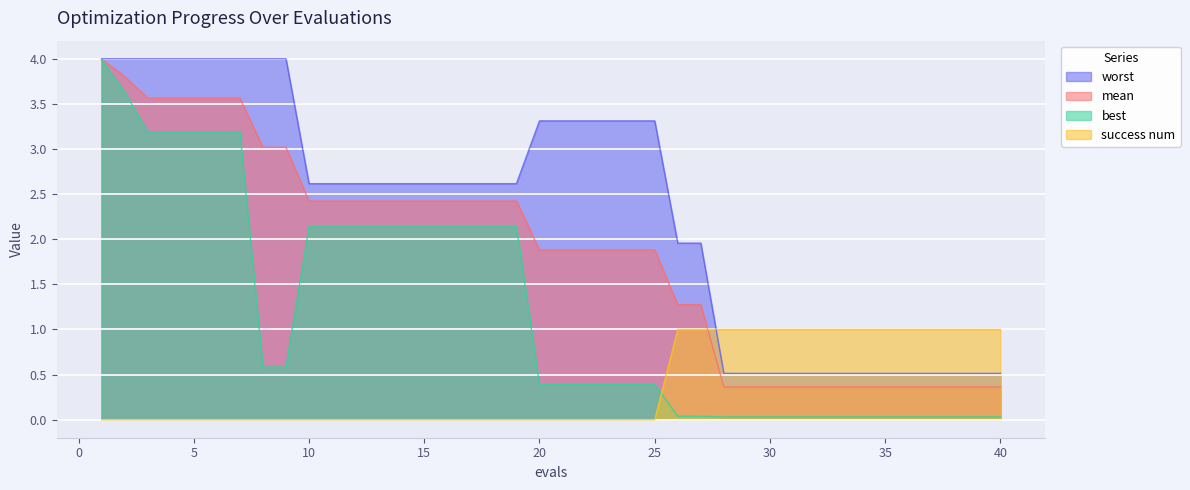

Is the value of best at 28 greater than the value of success num at 18?

Yes